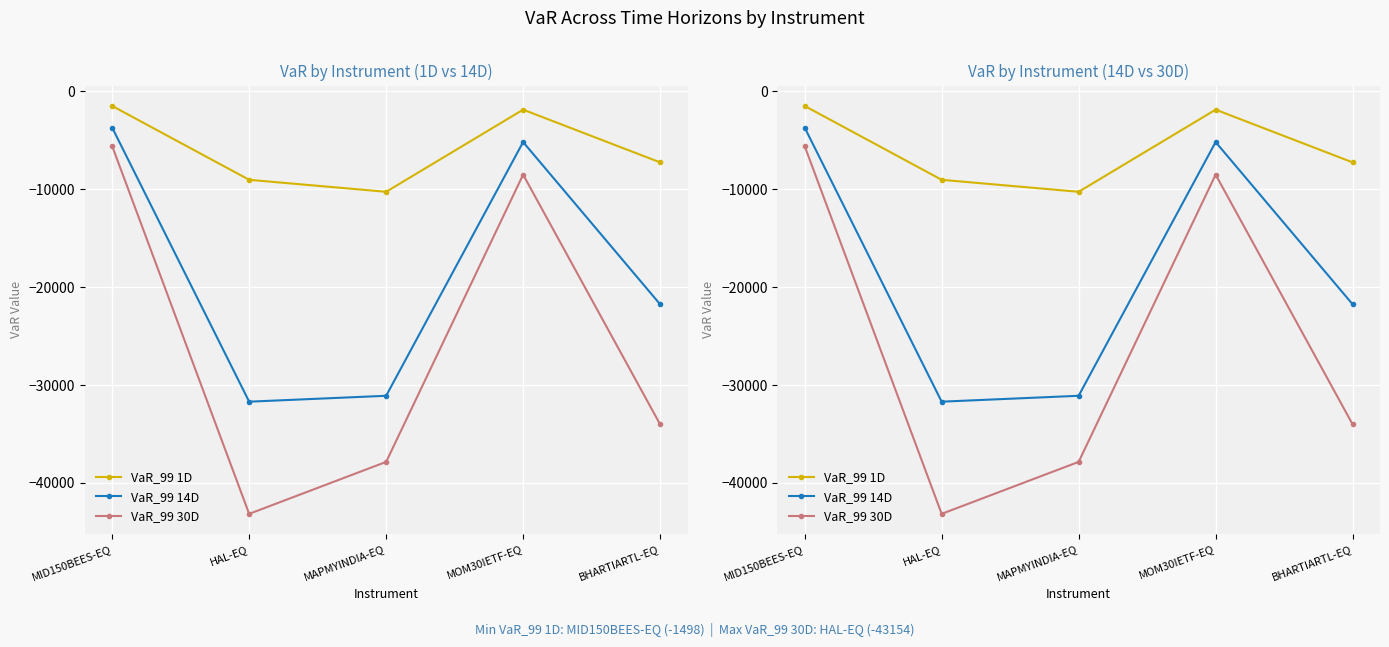

What value does the VaR_99 1D series have at HAL-EQ, to the nearest 100?

-9000